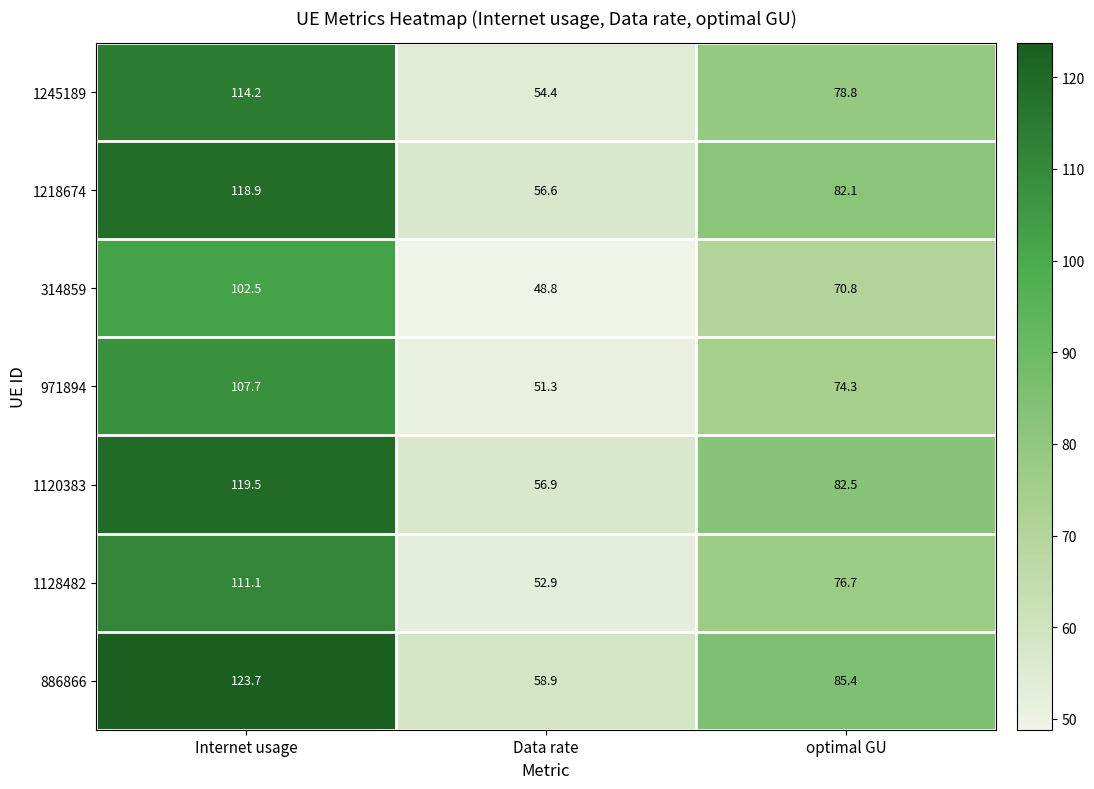

What is the difference between the second highest and minimum values in the 886866 series?

26.5